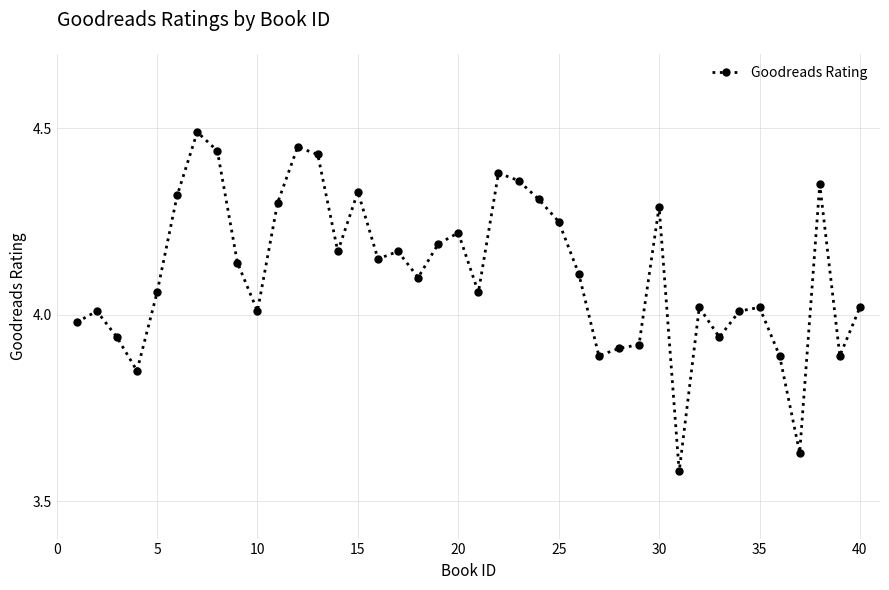

What is the difference between the second highest and minimum values?

0.9